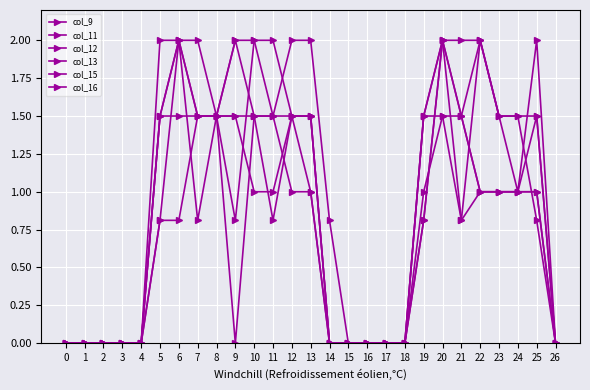

What is the difference between the second highest and minimum values in the col_9 series?

2.0